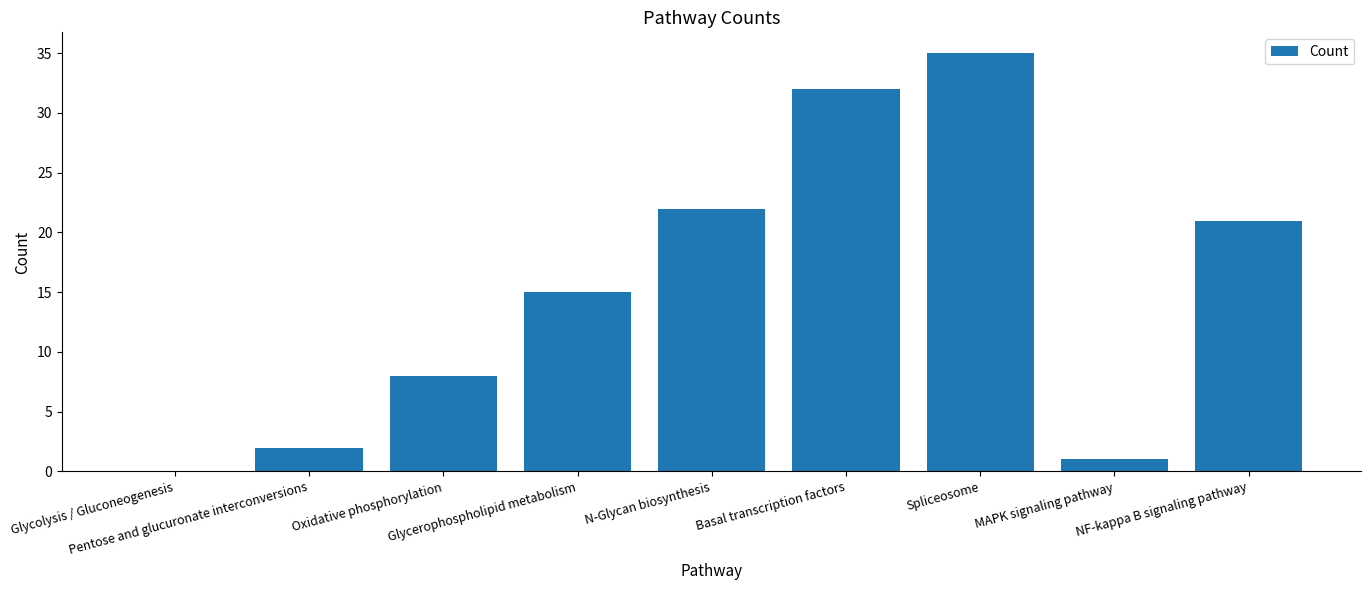

What is the sum of all values?

136